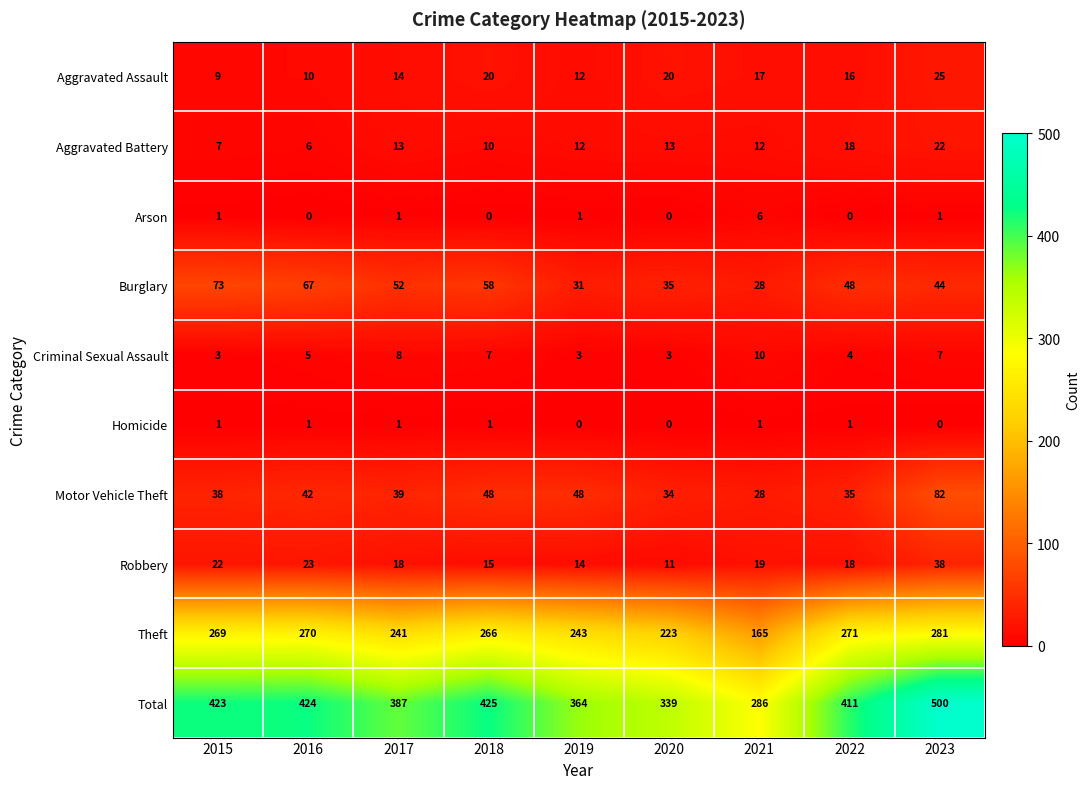

Read the Theft value at 2021.

165